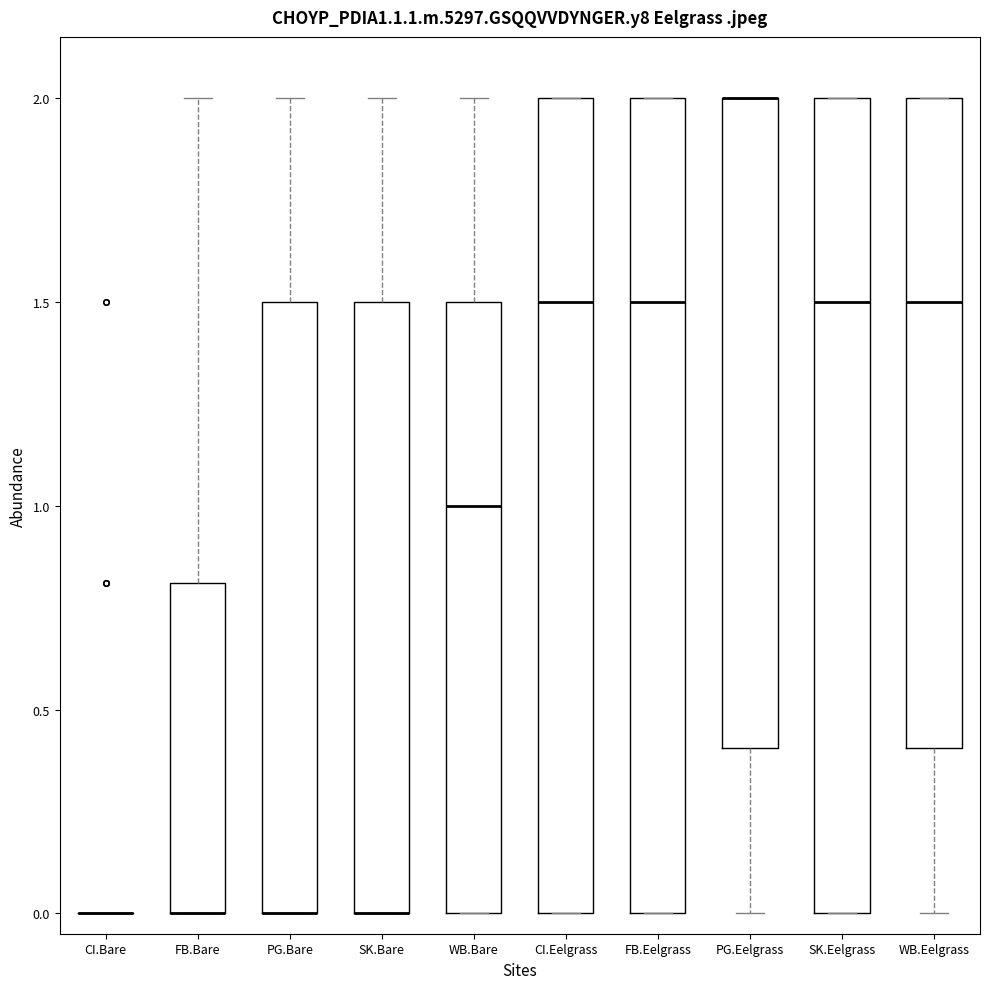

Reading left to right, read every box against the y-axis: the position of its median line, the range the box covers, and the ends of its whiskers. The values are not printed on the chart, so give them approximately, as read against the axis.

CI.Bare: box collapsed to a line at 0.0, whiskers 0.0 to 0.0
FB.Bare: median 0.0 (drawn on the box's lower edge), box 0.0 to 0.8, whiskers 0.0 to 2.0
PG.Bare: median 0.0 (drawn on the box's lower edge), box 0.0 to 1.5, whiskers 0.0 to 2.0
SK.Bare: median 0.0 (drawn on the box's lower edge), box 0.0 to 1.5, whiskers 0.0 to 2.0
WB.Bare: median 1.0, box 0.0 to 1.5, whiskers 0.0 to 2.0
CI.Eelgrass: median 1.5, box 0.0 to 2.0, whiskers 0.0 to 2.0
FB.Eelgrass: median 1.5, box 0.0 to 2.0, whiskers 0.0 to 2.0
PG.Eelgrass: median 2.0 (drawn on the box's upper edge), box 0.4 to 2.0, whiskers 0.0 to 2.0
SK.Eelgrass: median 1.5, box 0.0 to 2.0, whiskers 0.0 to 2.0
WB.Eelgrass: median 1.5, box 0.4 to 2.0, whiskers 0.0 to 2.0